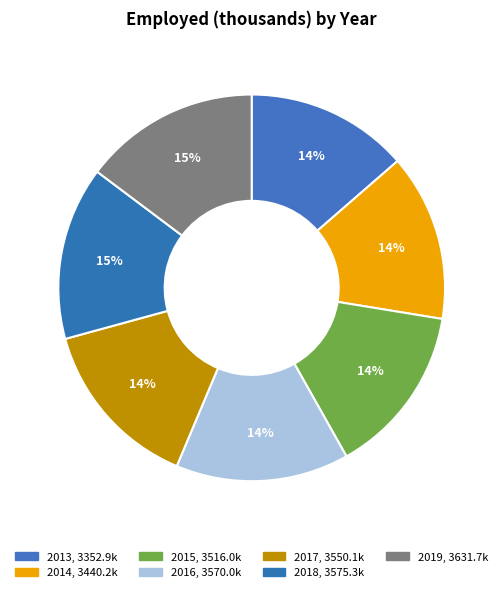

To the nearest percent, what is the difference between the largest and smallest slice percentages?

1%